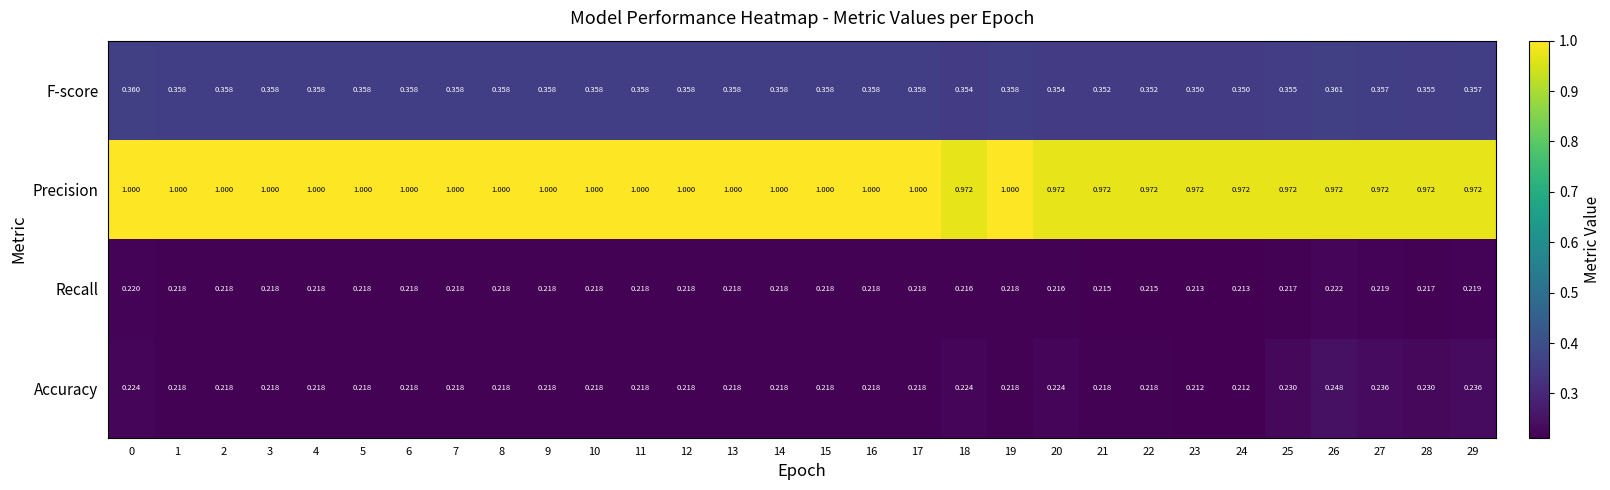

What is the spread (max minus min) of values at 11?

0.8